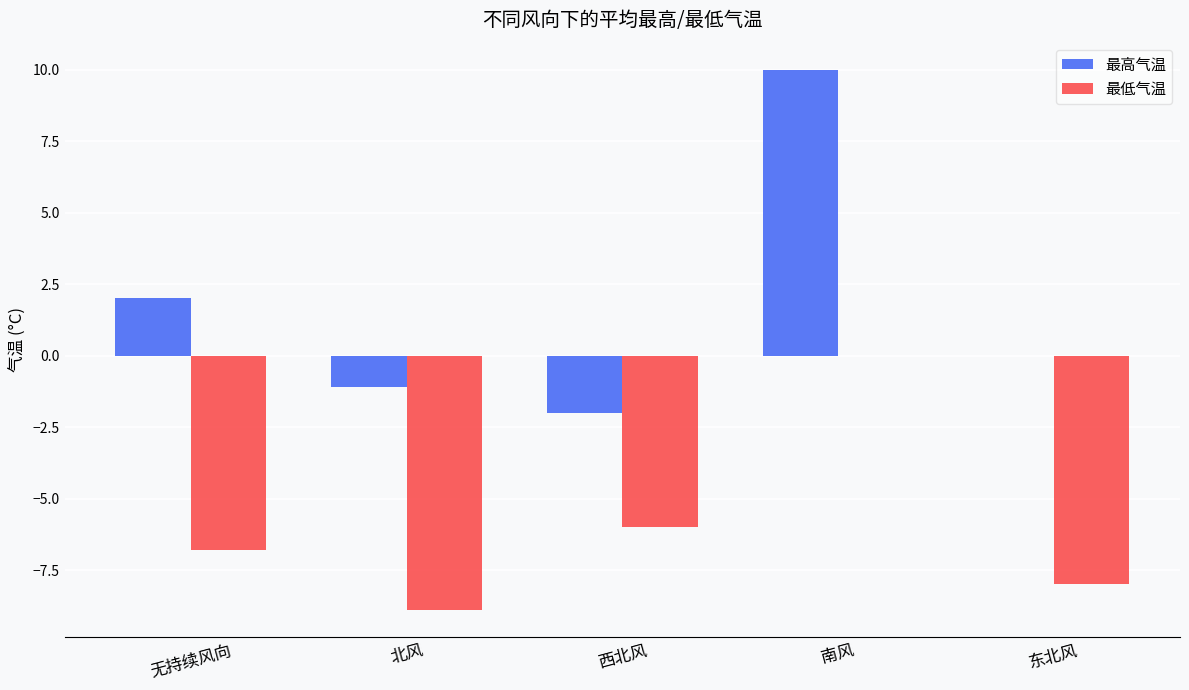

Which series has the widest spread of values?

最高气温